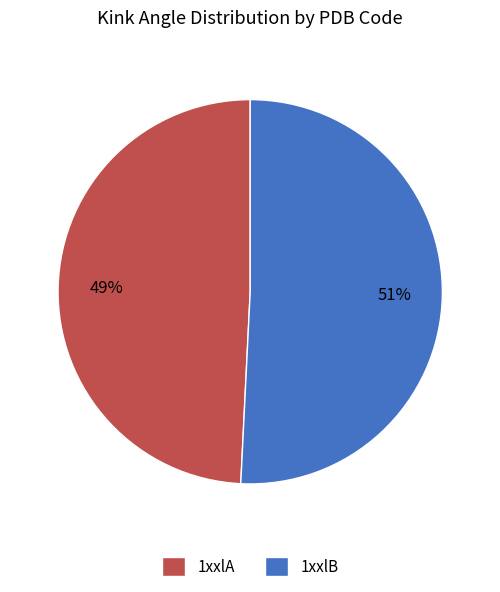

How many segments does this pie chart have?

2